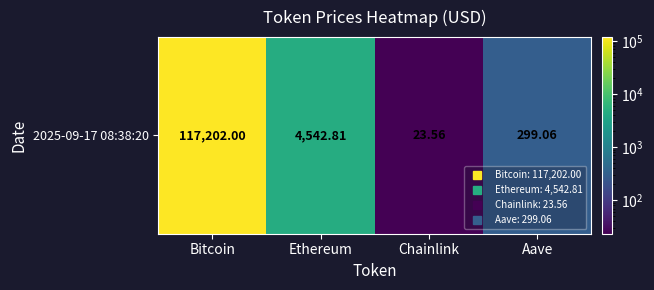

Reading left to right, extract all data points from this chart.

Bitcoin=117202.0	Ethereum=4542.8	Chainlink=23.6	Aave=299.1